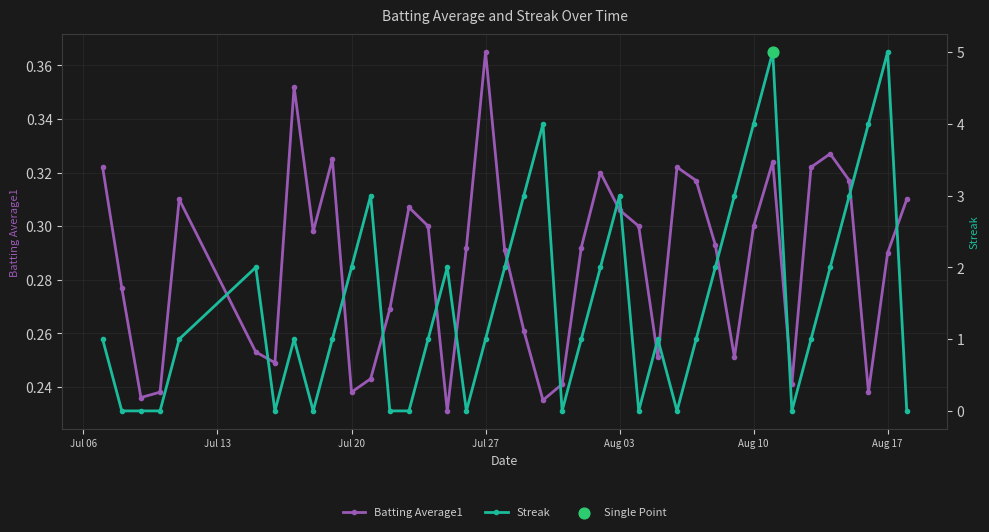

In Batting Average1, how many points are higher than both neighbors (excluding endpoints)?

9